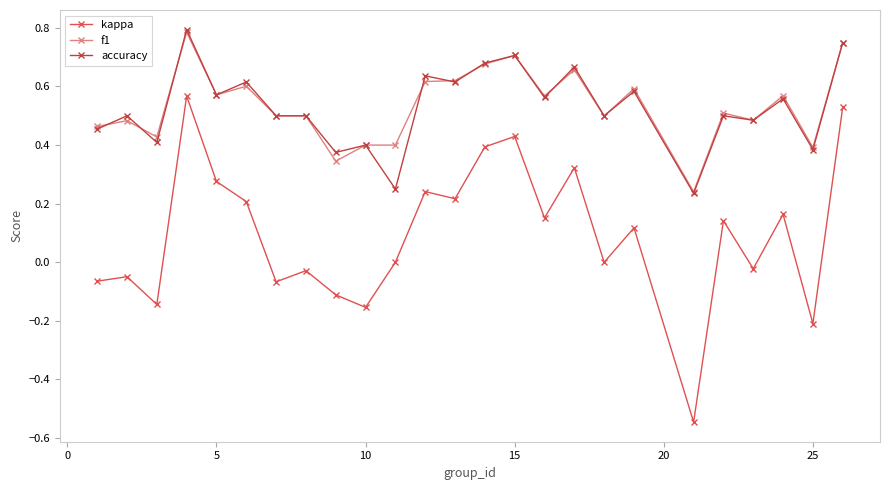

Count the number of data series in this chart.

3